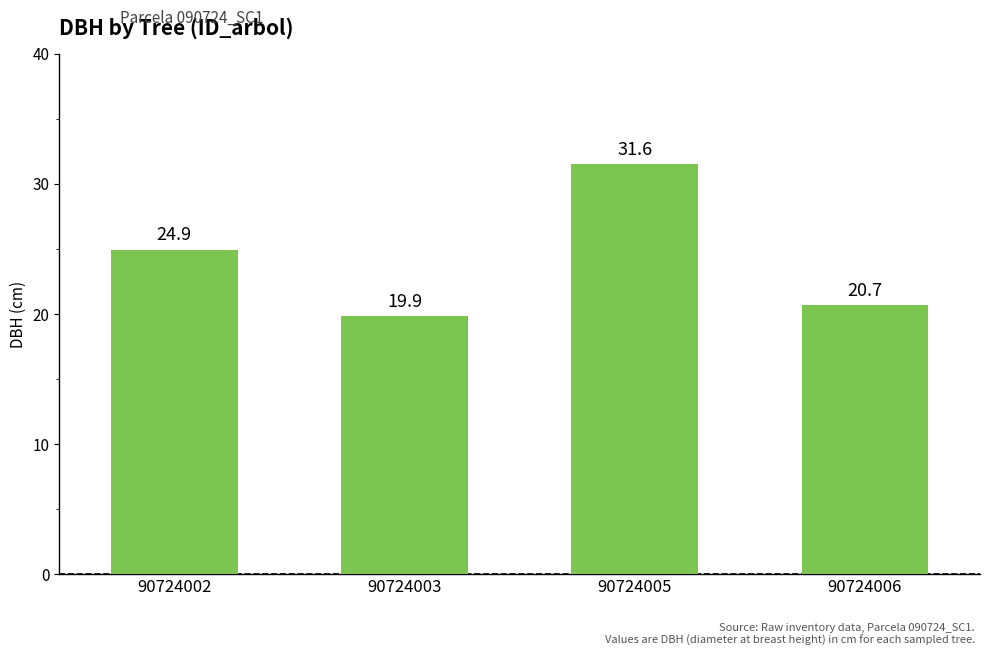

Where does the data first go above 24?

90724002